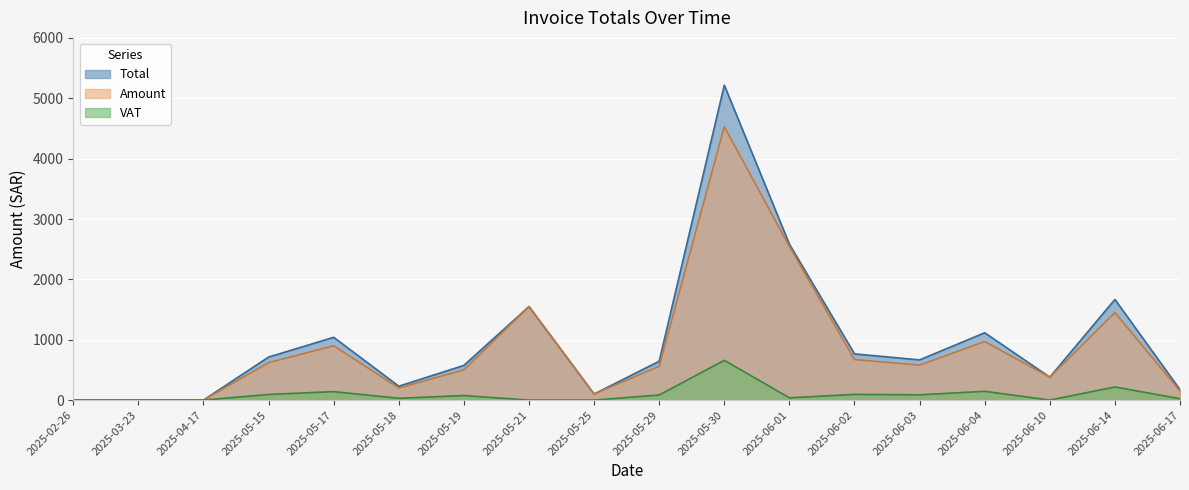

Where is the first local minimum for VAT?

2025-05-18